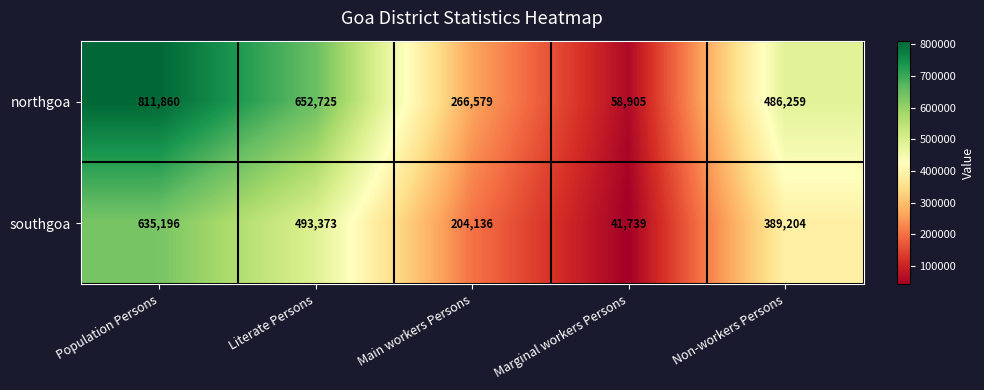

Which series has the largest total across all categories?

northgoa